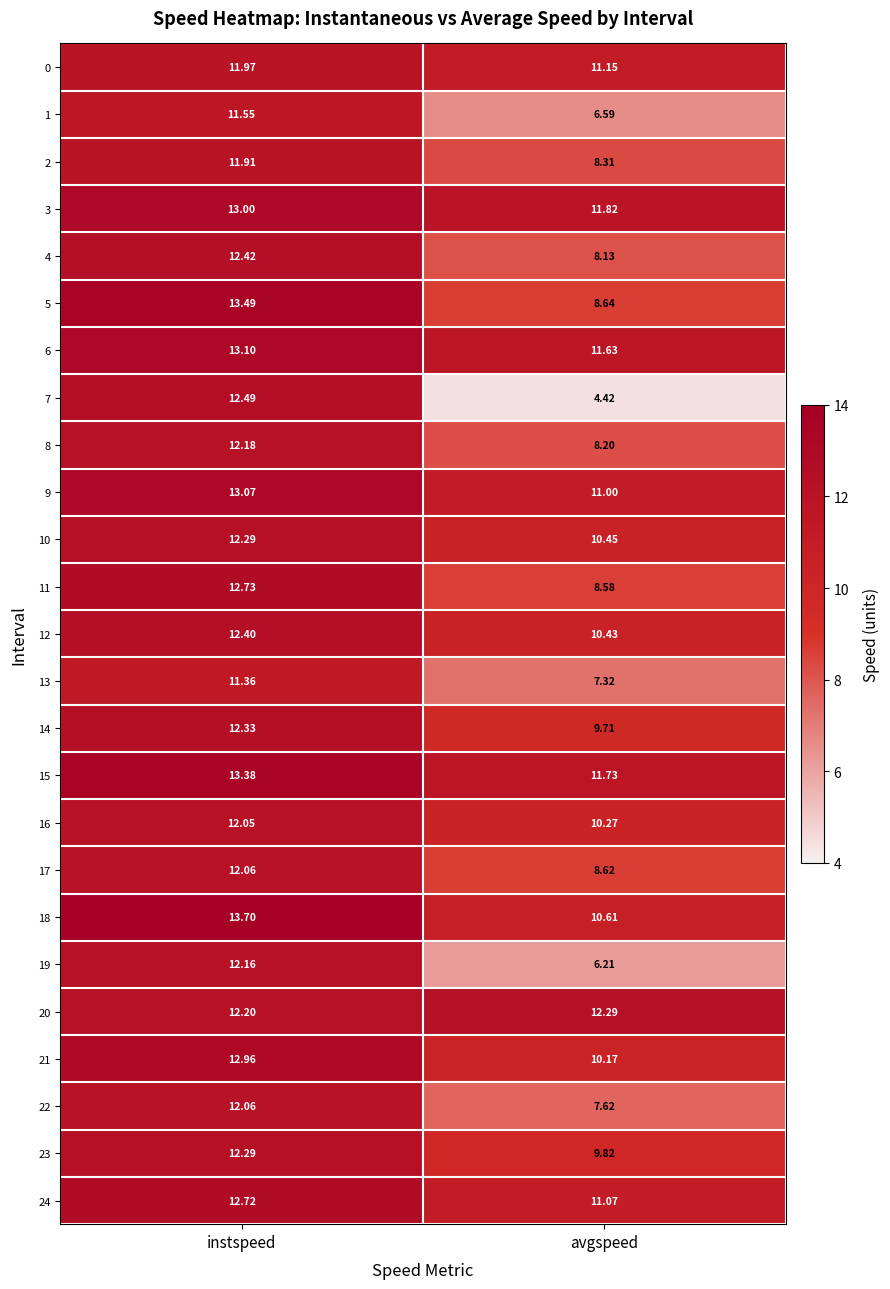

At which category is the sum across all series the highest?

instspeed